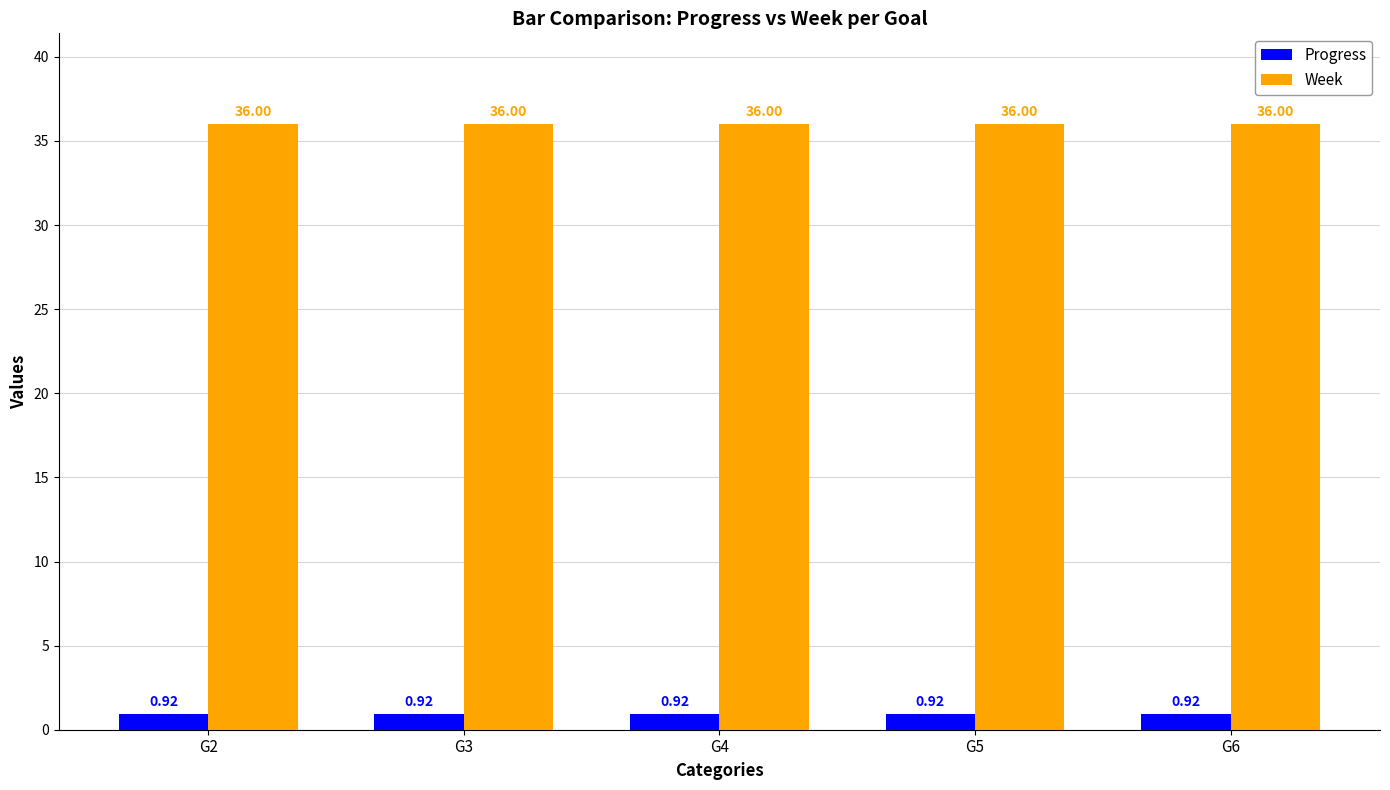

List the series in order of their overall mean, highest first.

Week, Progress